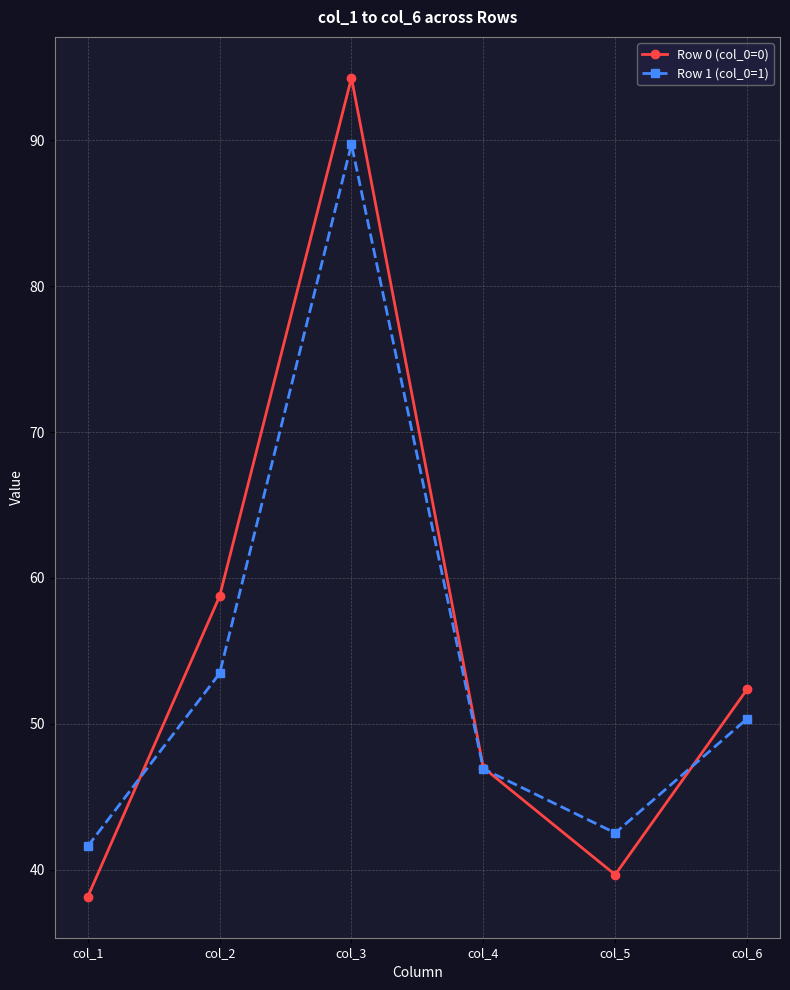

Rank the series by their maximum value, from lowest to highest.

Row 1 (col_0=1), Row 0 (col_0=0)